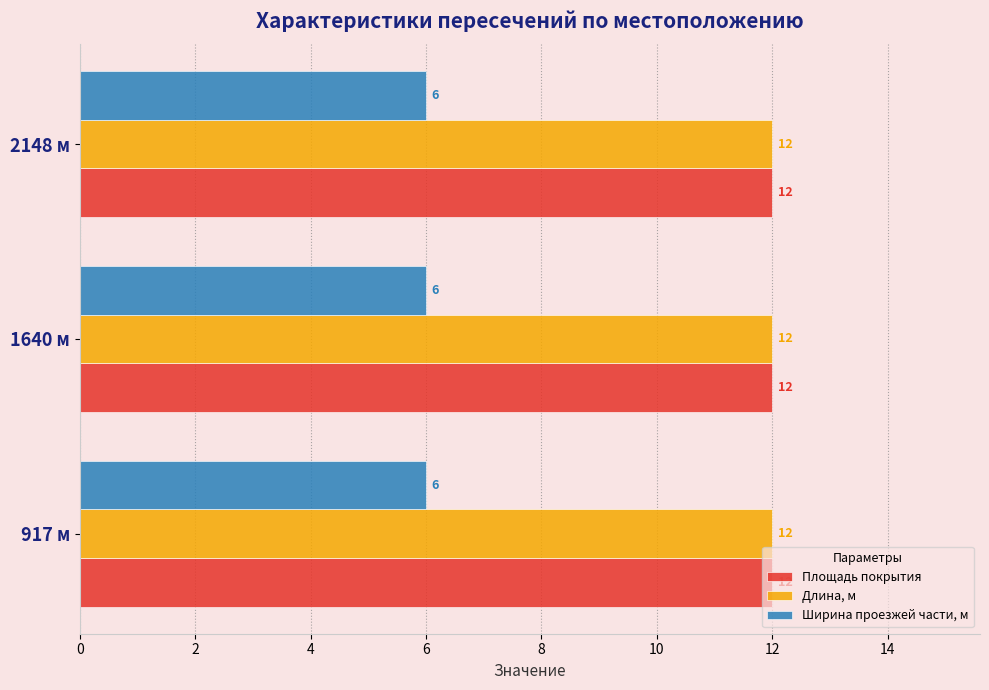

What is the difference between the highest and lowest values at 1640 м?

6